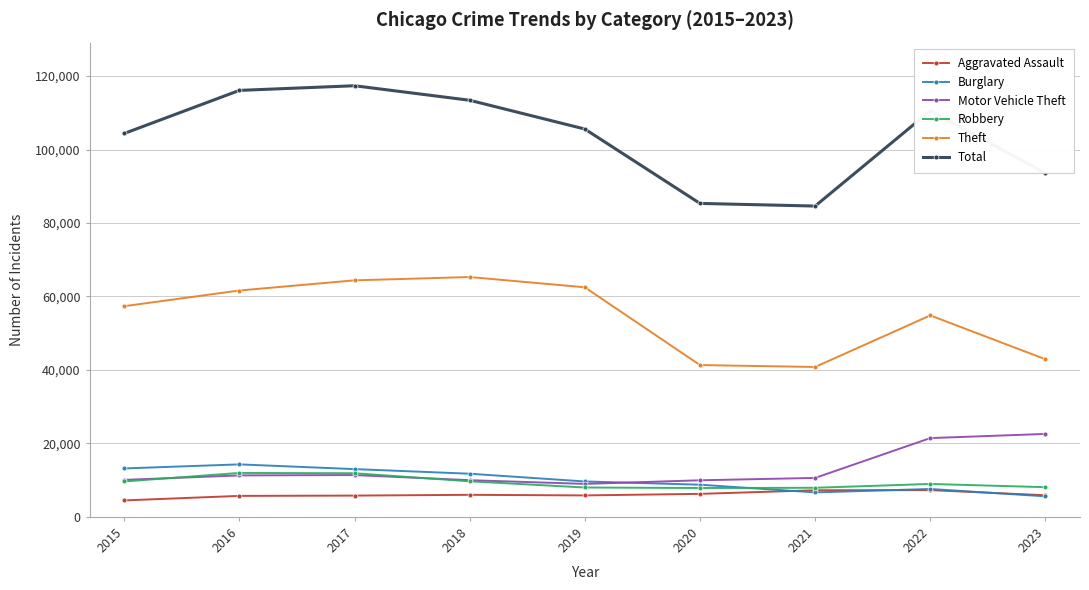

Which series has the largest total across all categories?

Total